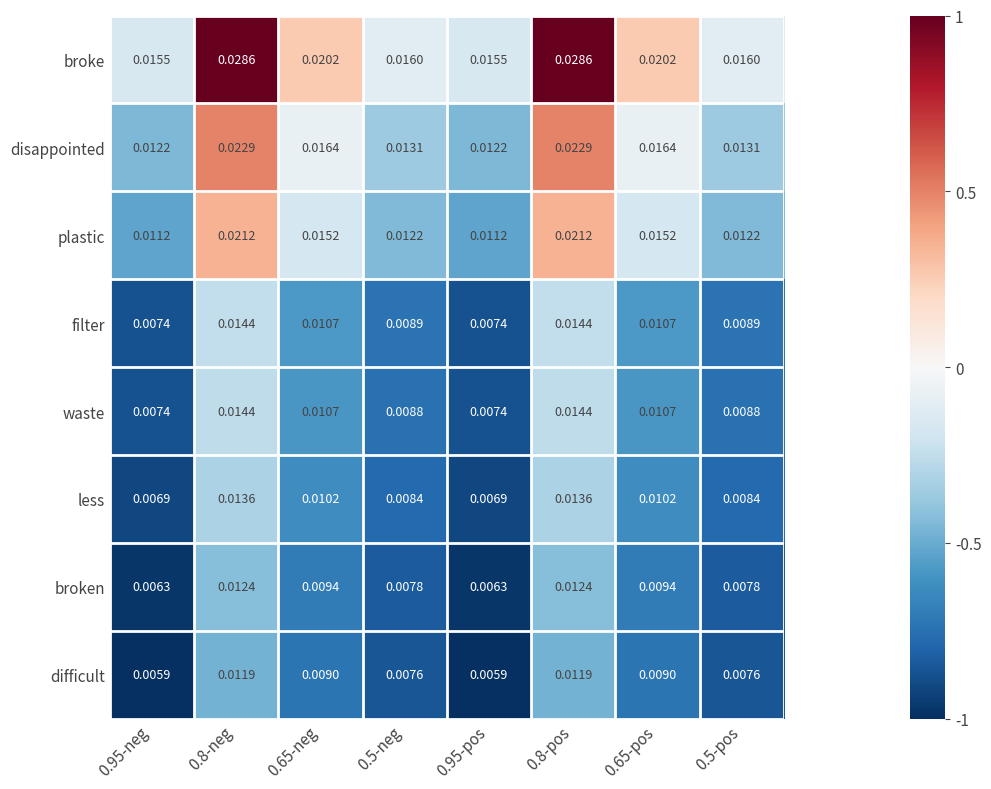

Which series changed the most between 0.95-neg and 0.8-pos?

broke